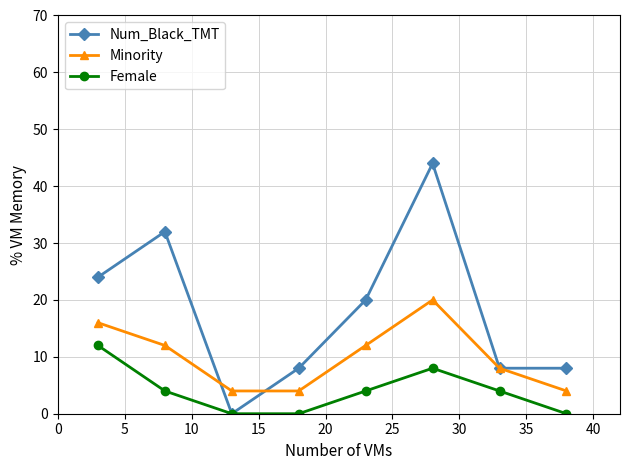

How many data points in Minority are less than 12?

4